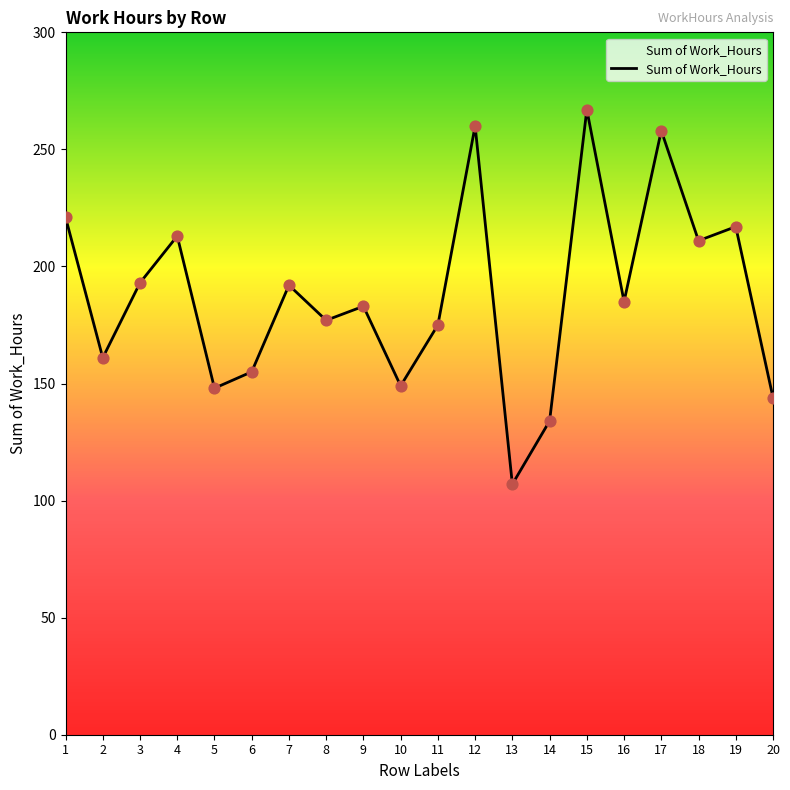

Approximately how many times larger is the value at 2 compared to 20?

1.1